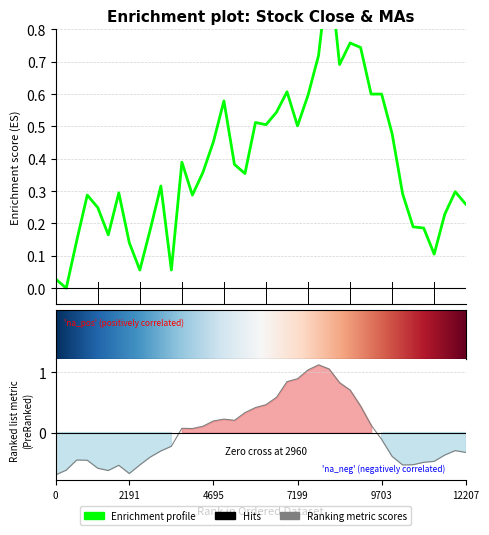

Does the chart display data point markers on the line(s)?

No